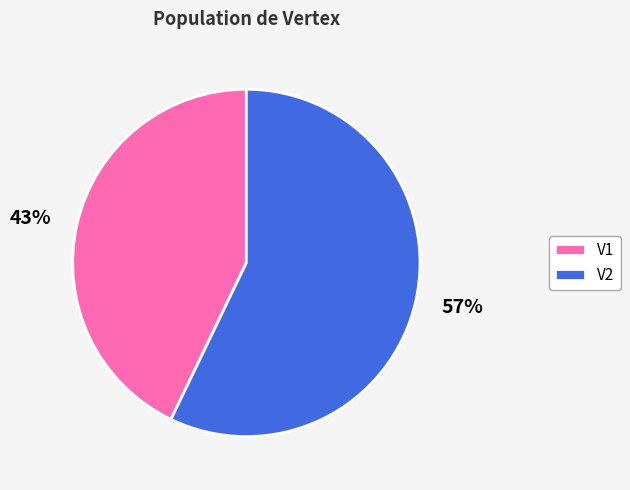

What is the ratio of the value at V2 to the value at V1?

1.3